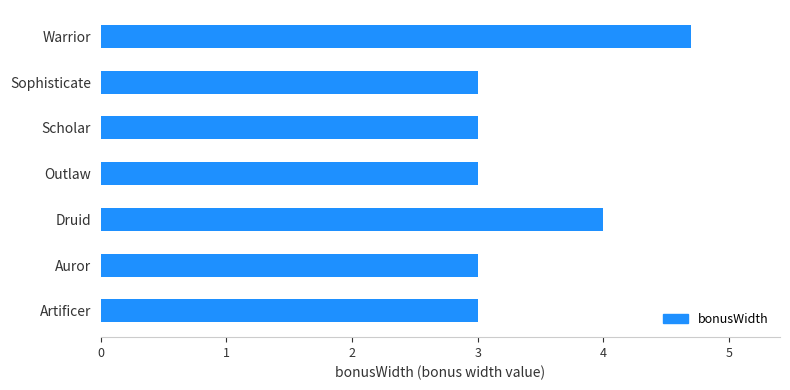

Which category has the highest value across all series?

Warrior